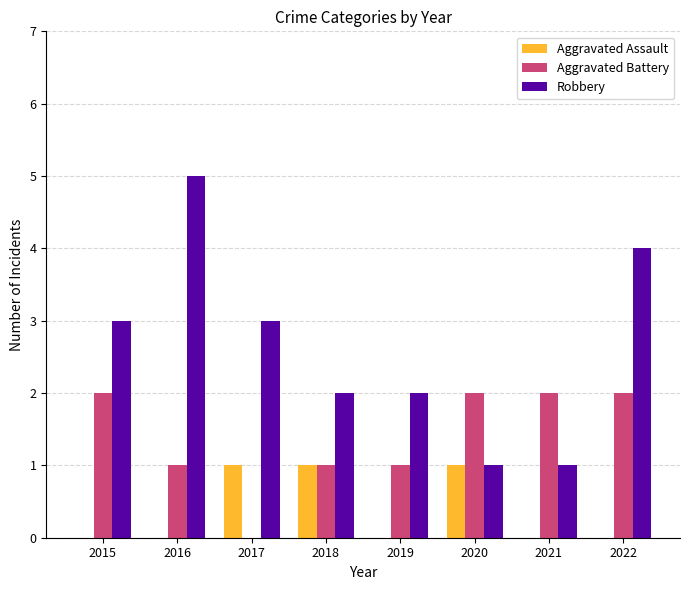

What is the approximate value of Robbery at 2022?

4